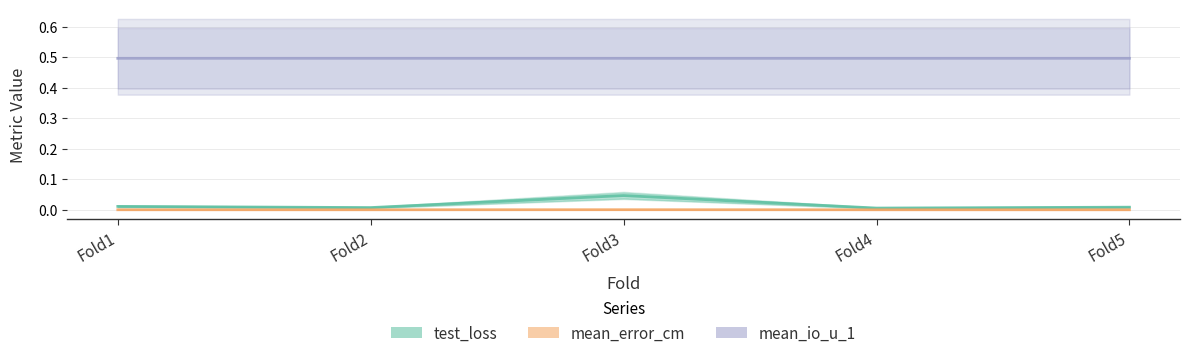

Reading left to right, what are all the values shown in this chart?

test_loss: 0.0	0.0	0.0	0.0	0.0
mean_error_cm: 0.0	0.0	0.0	0.0	0.0
mean_io_u_1: 0.5	0.5	0.5	0.5	0.5